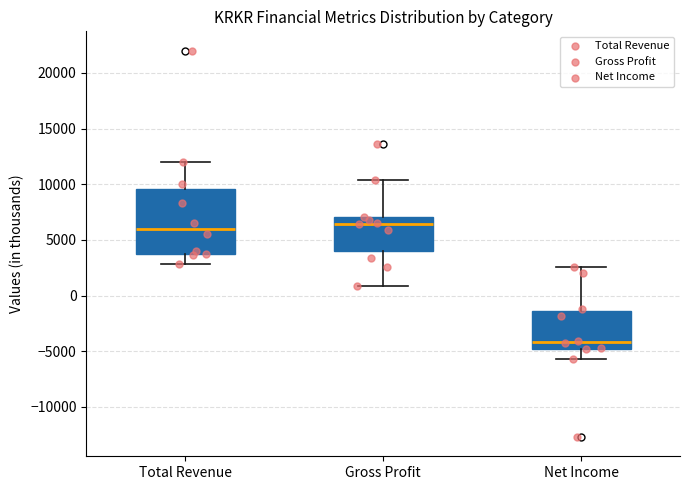

Where is the upper edge of the box for Gross Profit on the y-axis? The values are not printed on the chart, so give them approximately, as read against the axis.

7000